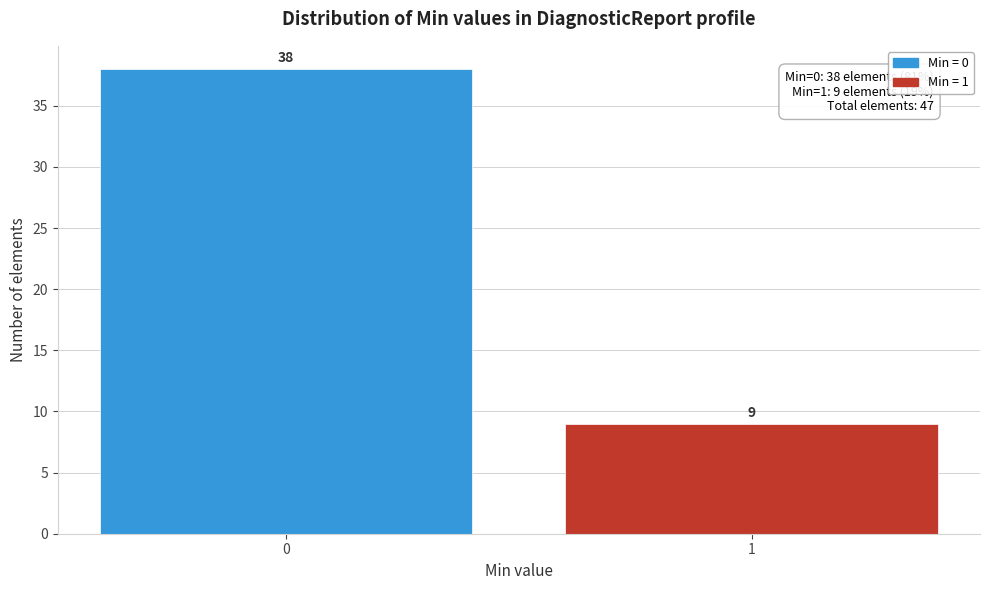

Reading left to right, what are all the values shown in this chart?

38	9